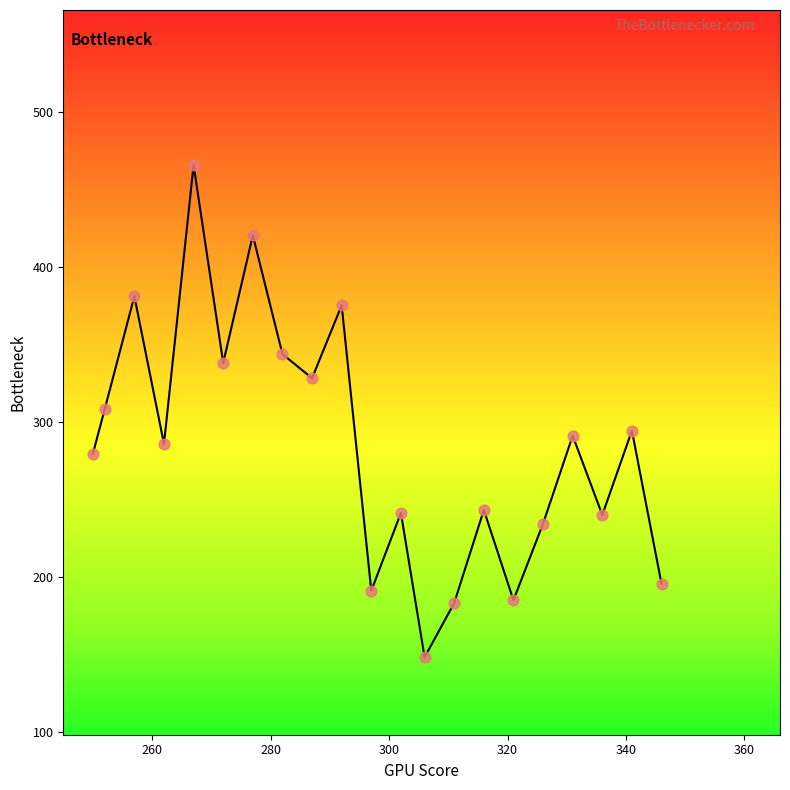

What is the maximum value shown in the chart?

465.7